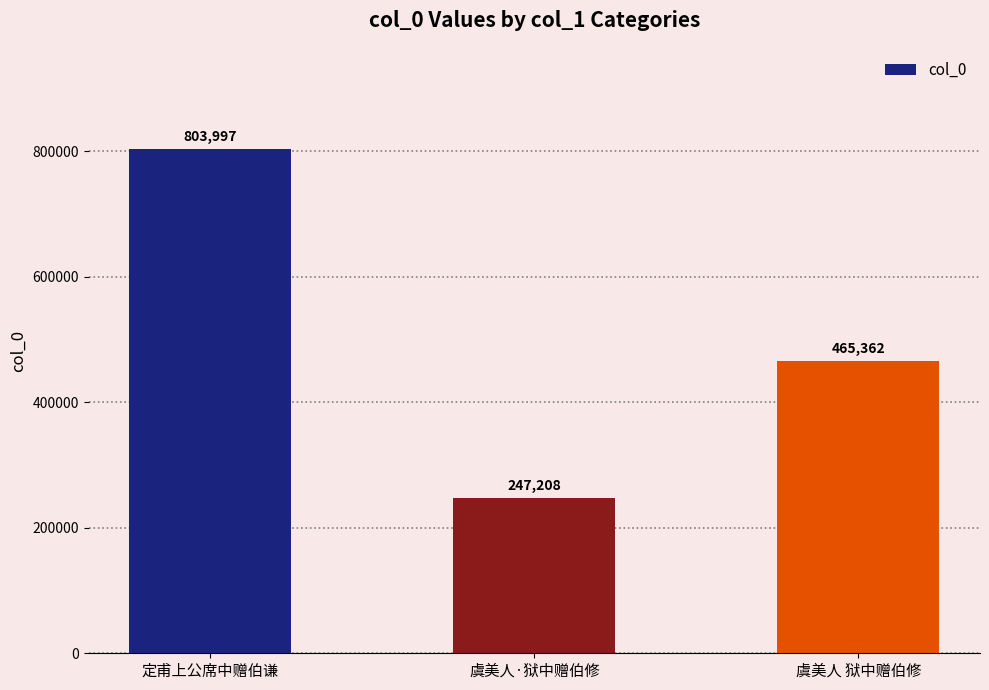

What is the maximum value shown in the chart?

803997